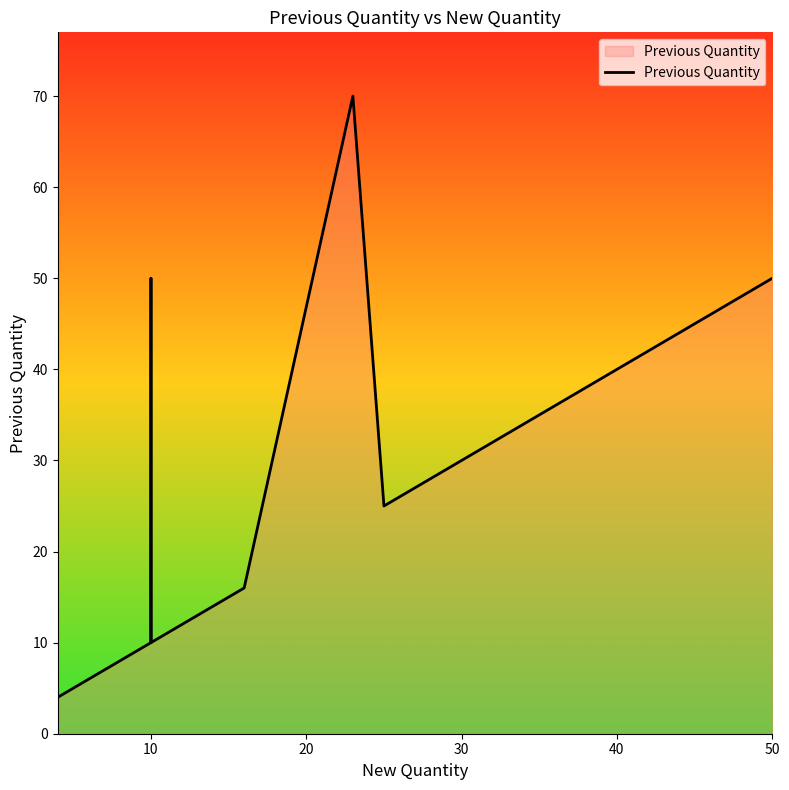

What is the value of the 20th point from the left?

50